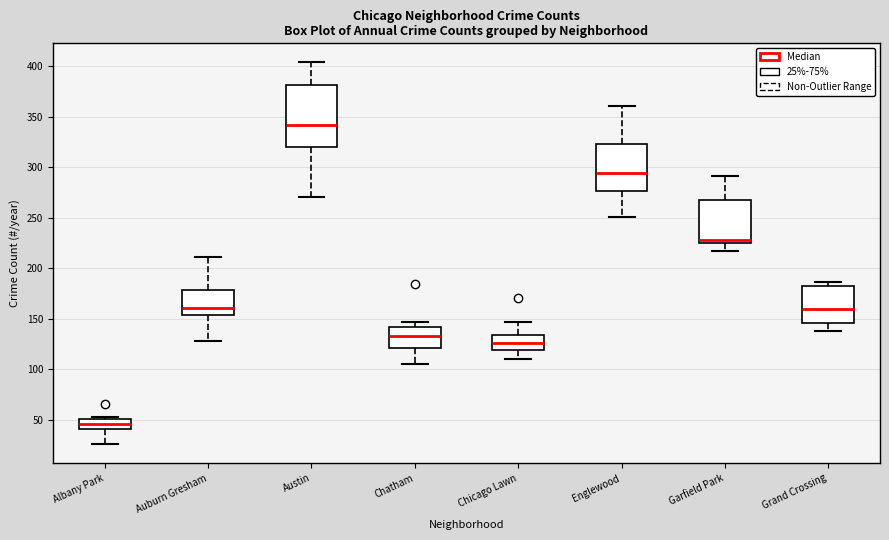

Comparing the boxes themselves (not the whiskers), which one is the tallest?

Austin